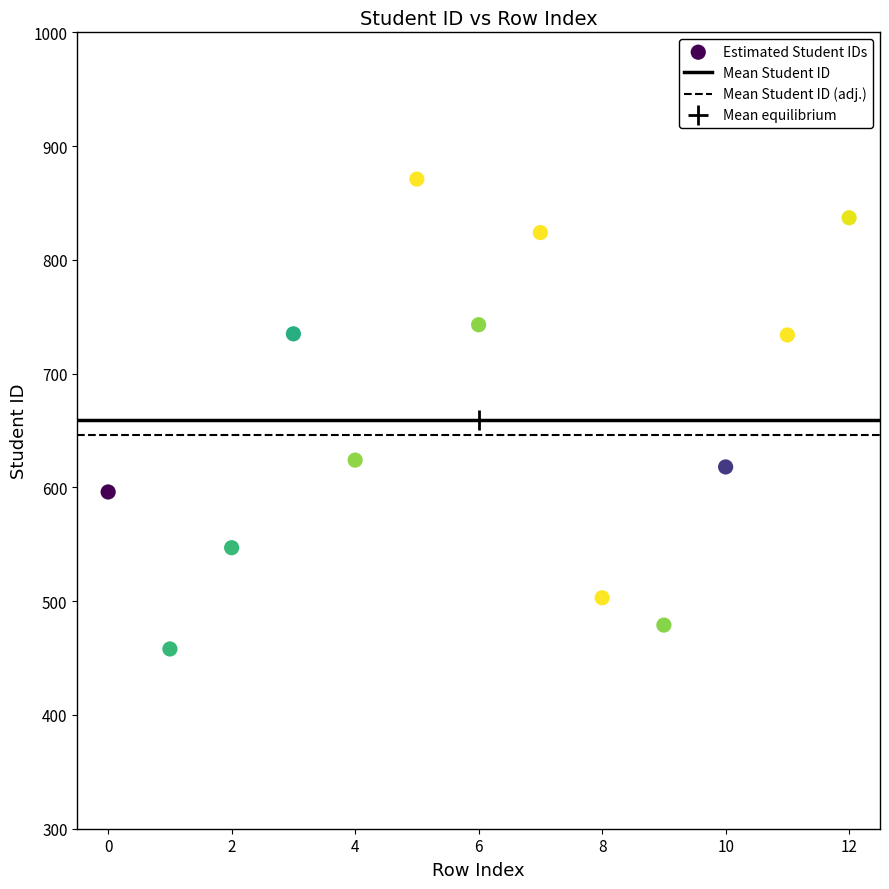

What is the range of Y values (max minus min)?

413